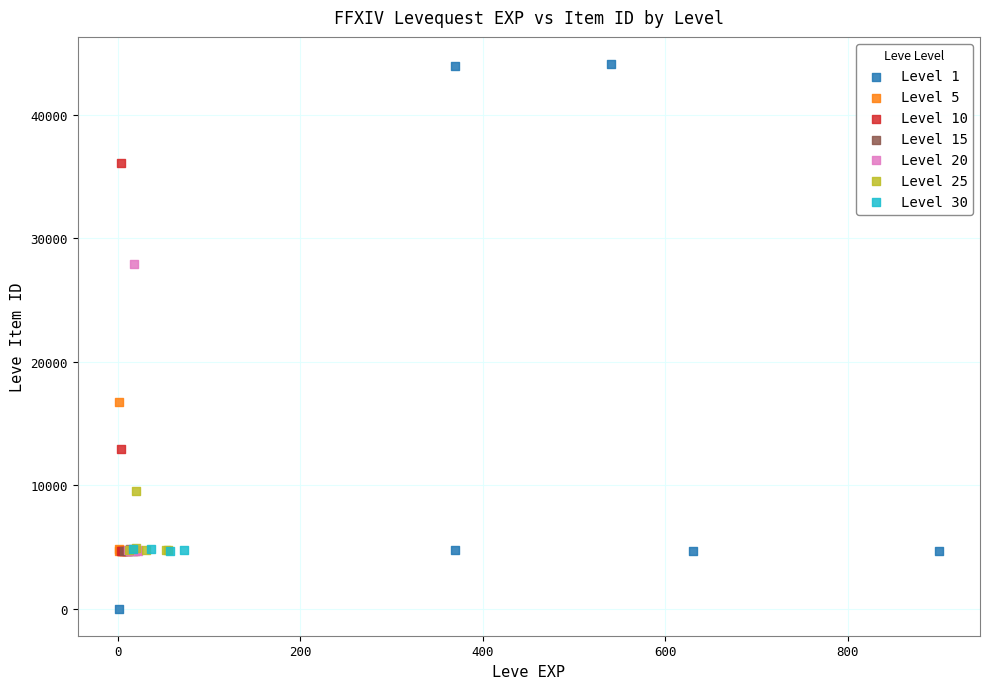

Which series reaches the maximum Y coordinate?

Level 1